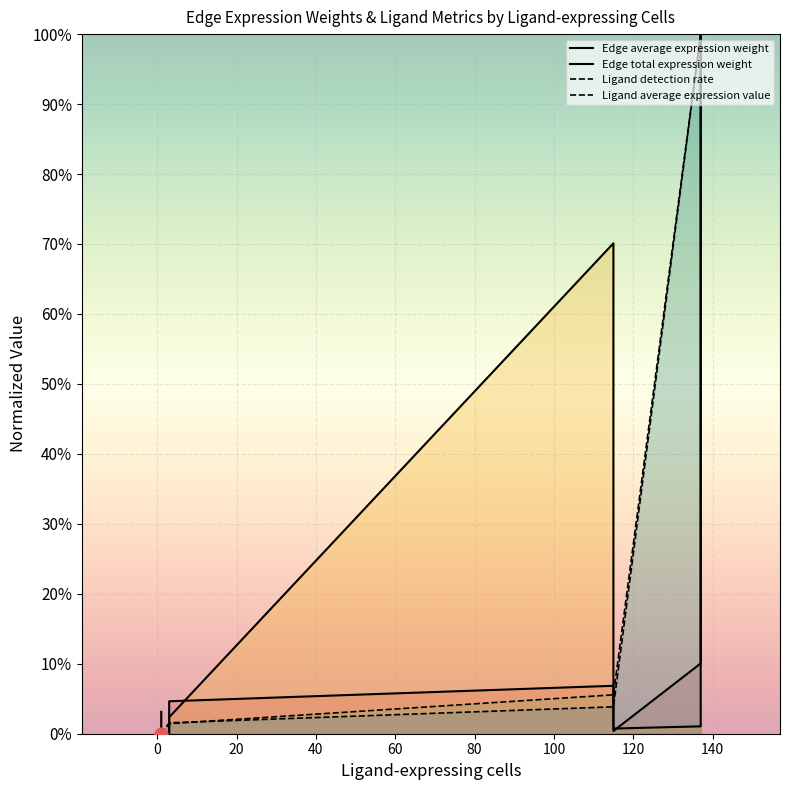

Which series has the widest spread of Y values?

Edge total expression weight